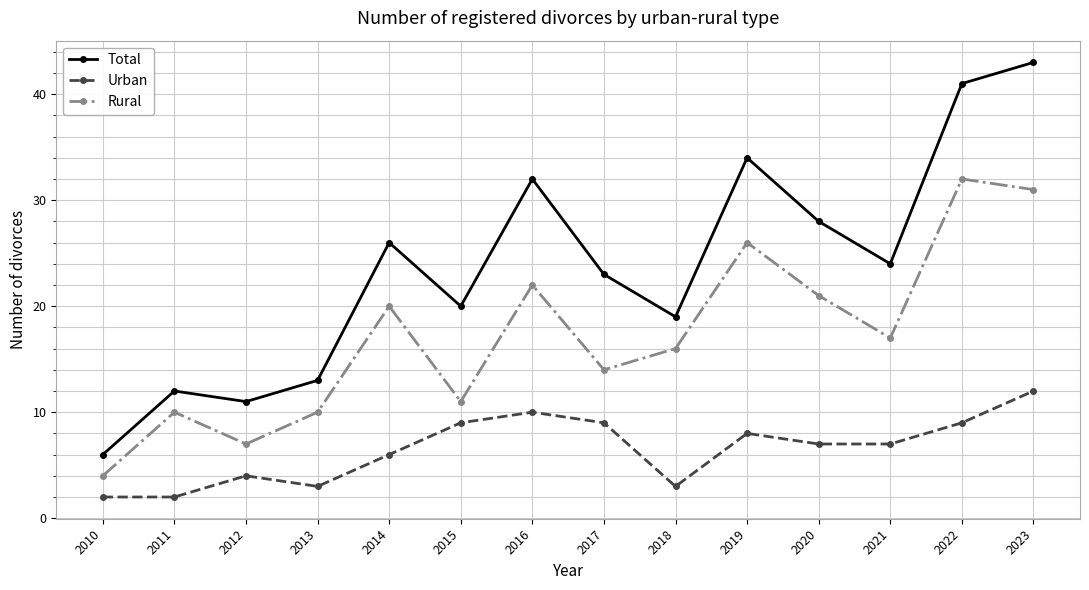

True or false: Urban and Total cross at least once.

False